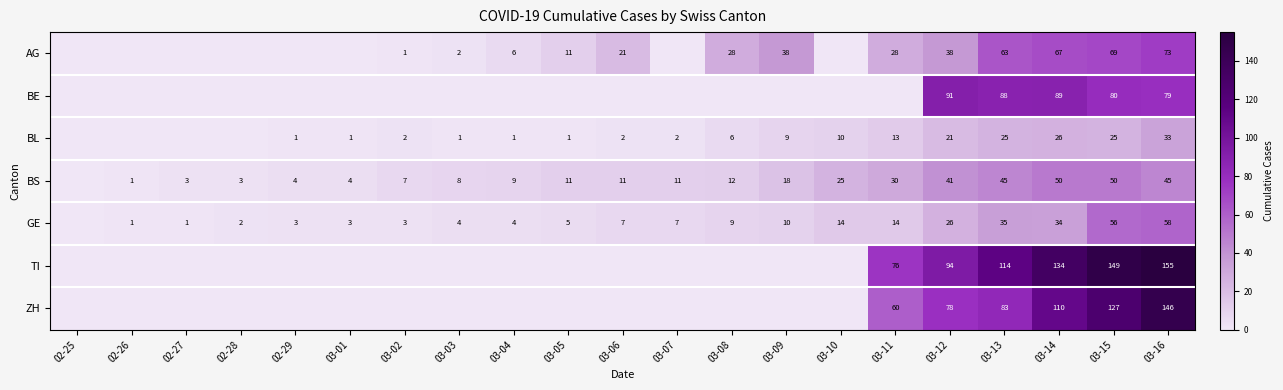

At how many categories does at least one series exceed 50?

6